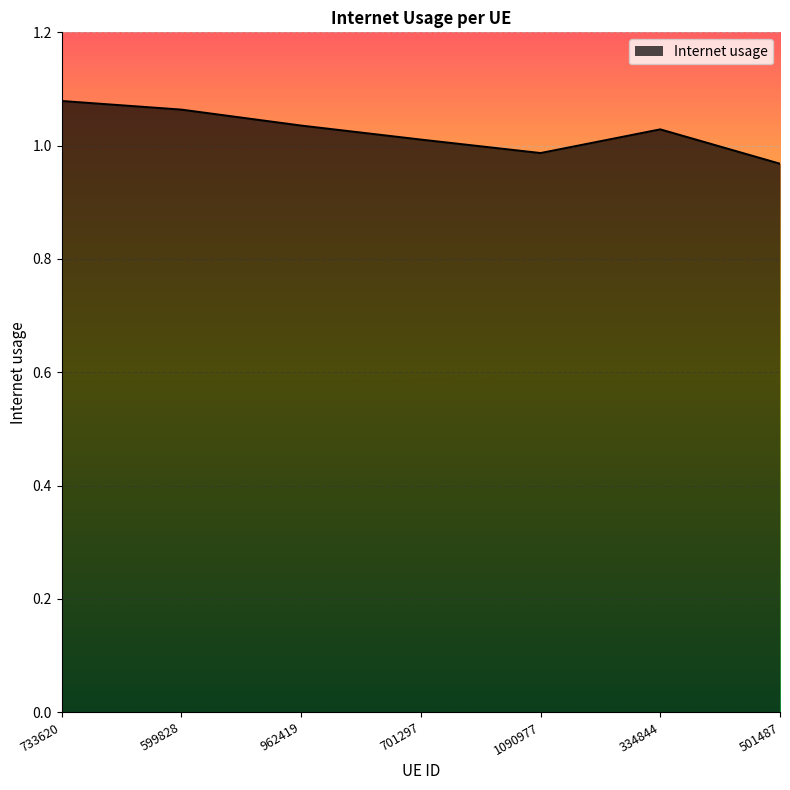

How many lines are shown in the chart?

1